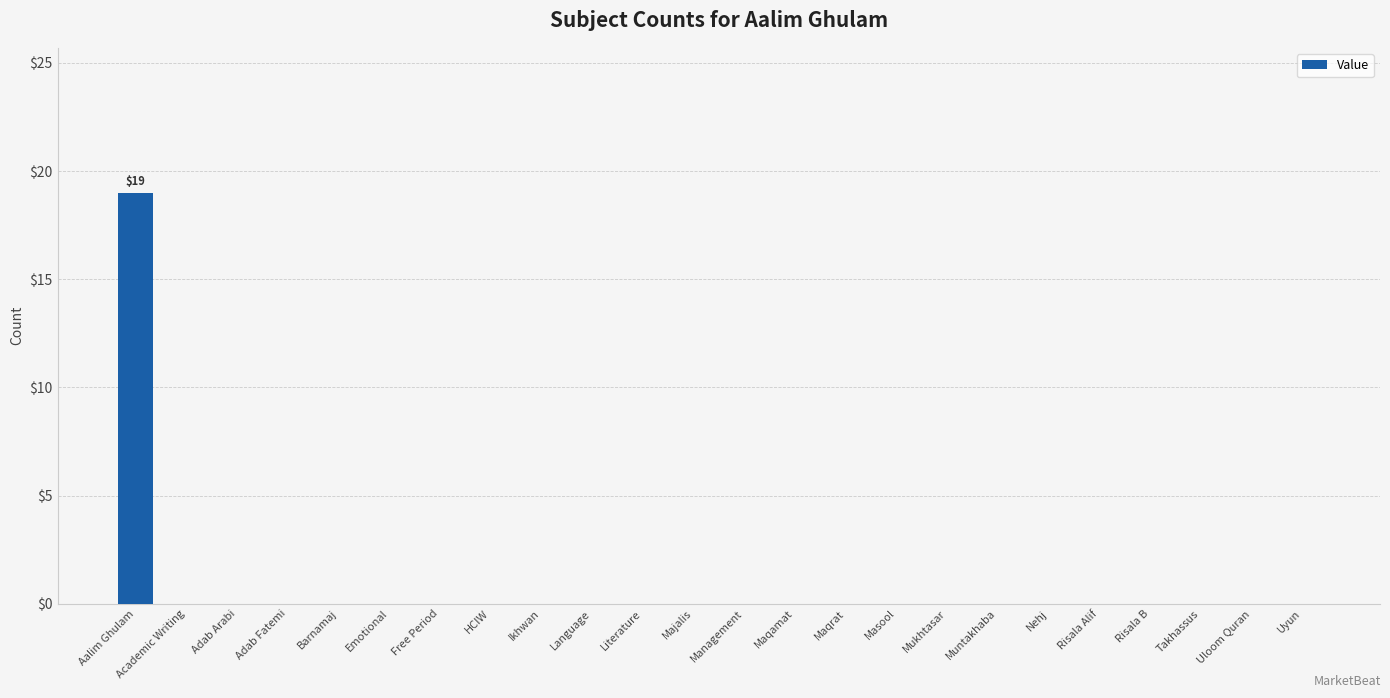

What is the greatest value displayed?

19